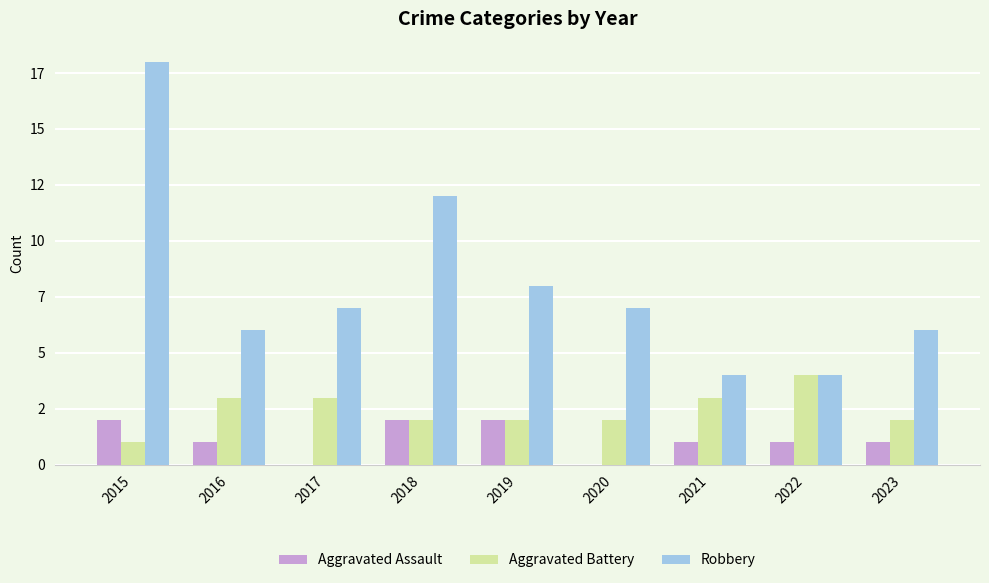

Where does the Aggravated Battery series first go above 2?

2016